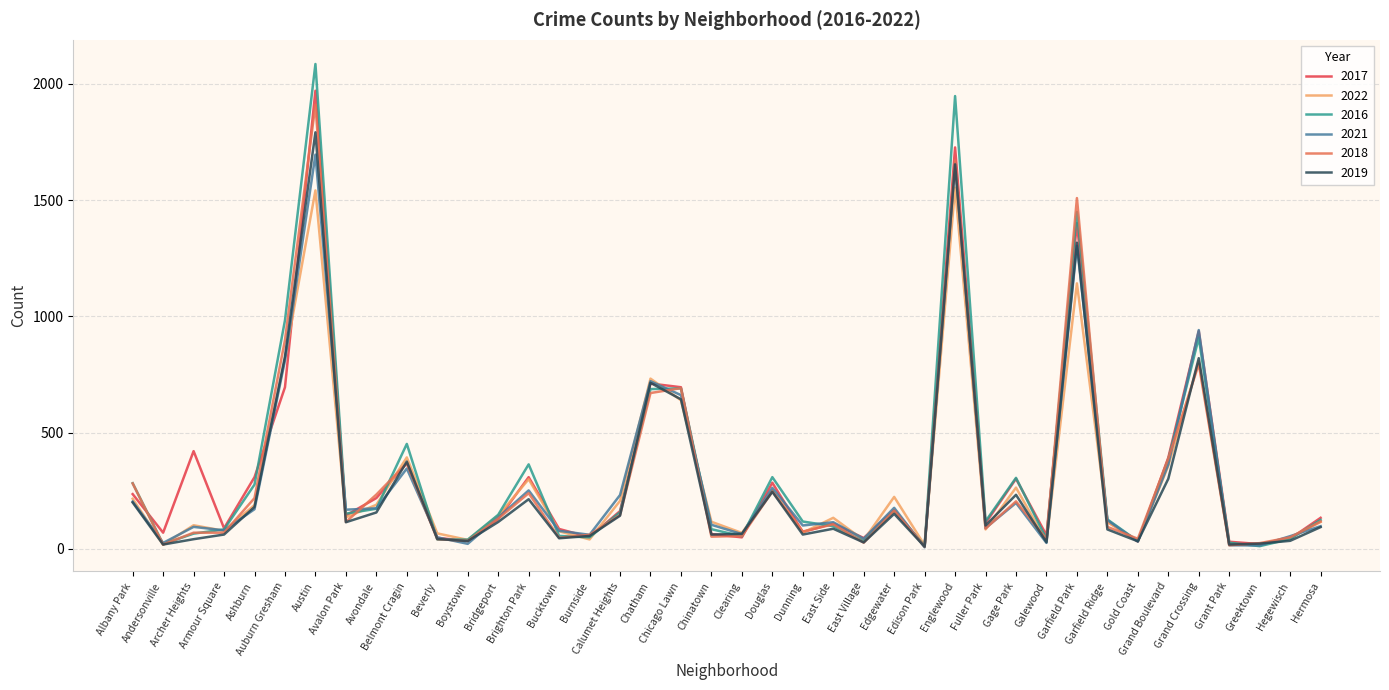

Where does the 2019 series first go above 100?

Albany Park